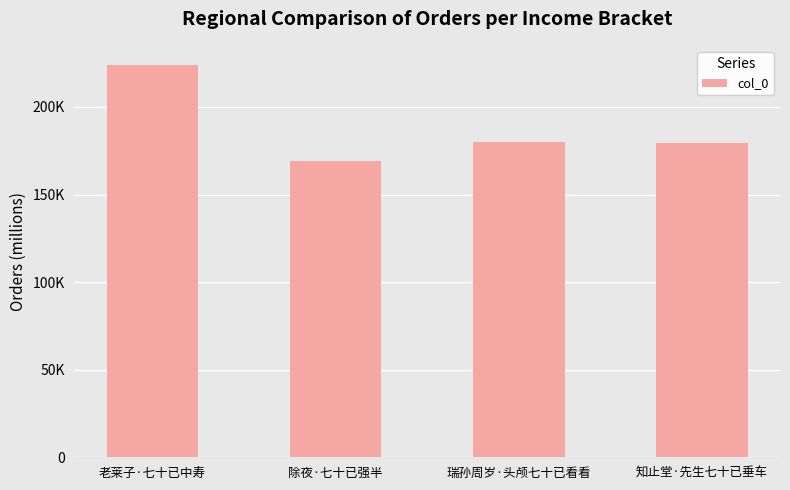

What is the sum of the values at 瑞孙周岁·头颅七十已看看 and 知止堂·先生七十已垂车?

358979